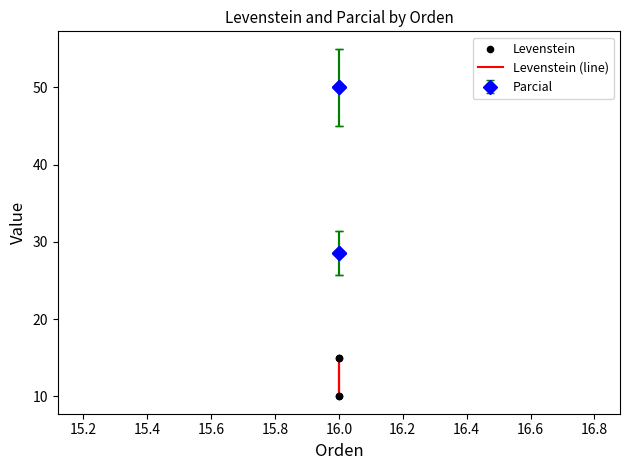

At how many categories does at least one series exceed 11?

2